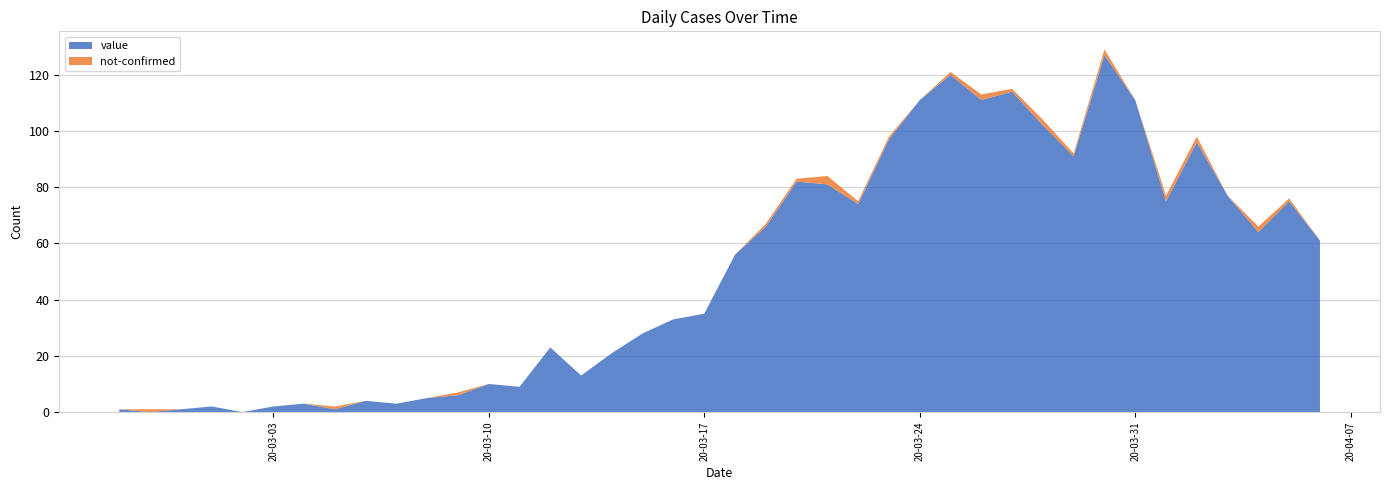

Reading left to right, list all the values displayed in this chart.

value: 2020-02-27=1	2020-02-28=0	2020-02-29=1	2020-03-01=2	2020-03-02=0	2020-03-03=2	2020-03-04=3	2020-03-05=1	2020-03-06=4	2020-03-07=3	2020-03-08=5	2020-03-09=6	2020-03-10=10	2020-03-11=9	2020-03-12=23	2020-03-13=13	2020-03-14=21	2020-03-15=28	2020-03-16=33	2020-03-17=35	2020-03-18=56	2020-03-19=66	2020-03-20=82	2020-03-21=81	2020-03-22=74	2020-03-23=97	2020-03-24=111	2020-03-25=120	2020-03-26=111	2020-03-27=114	2020-03-28=102	2020-03-29=91	2020-03-30=127	2020-03-31=111	2020-04-01=75	2020-04-02=96	2020-04-03=77	2020-04-04=64	2020-04-05=75	2020-04-06=61
not-confirmed: 2020-02-27=0	2020-02-28=1	2020-02-29=0	2020-03-01=0	2020-03-02=0	2020-03-03=0	2020-03-04=0	2020-03-05=1	2020-03-06=0	2020-03-07=0	2020-03-08=0	2020-03-09=1	2020-03-10=0	2020-03-11=0	2020-03-12=0	2020-03-13=0	2020-03-14=0	2020-03-15=0	2020-03-16=0	2020-03-17=0	2020-03-18=0	2020-03-19=1	2020-03-20=1	2020-03-21=3	2020-03-22=1	2020-03-23=1	2020-03-24=0	2020-03-25=1	2020-03-26=2	2020-03-27=1	2020-03-28=2	2020-03-29=1	2020-03-30=2	2020-03-31=0	2020-04-01=2	2020-04-02=2	2020-04-03=0	2020-04-04=2	2020-04-05=1	2020-04-06=0